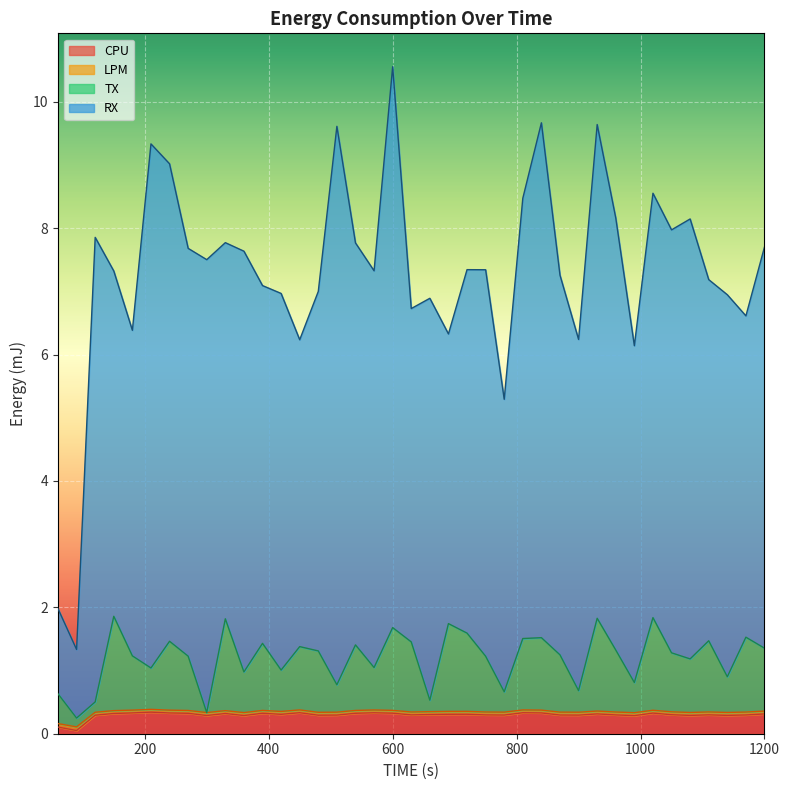

Count the number of categories in the chart.

39